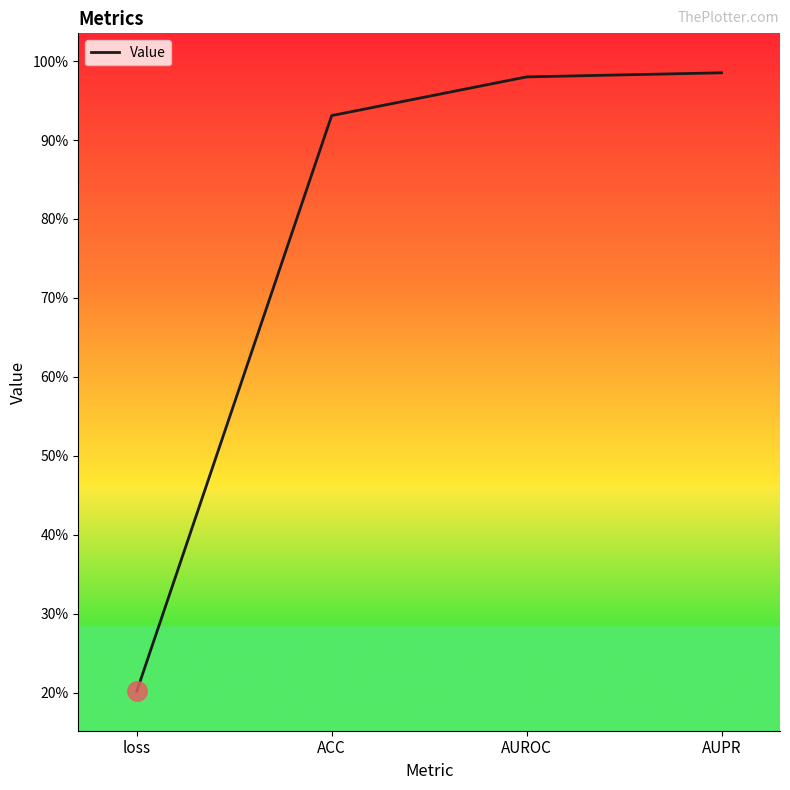

What is the sum of all values?

3.1